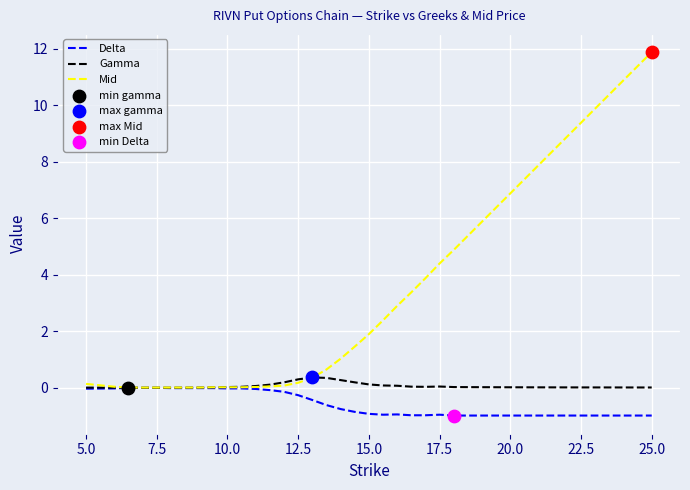

Which series has the largest range (max minus min)?

Mid